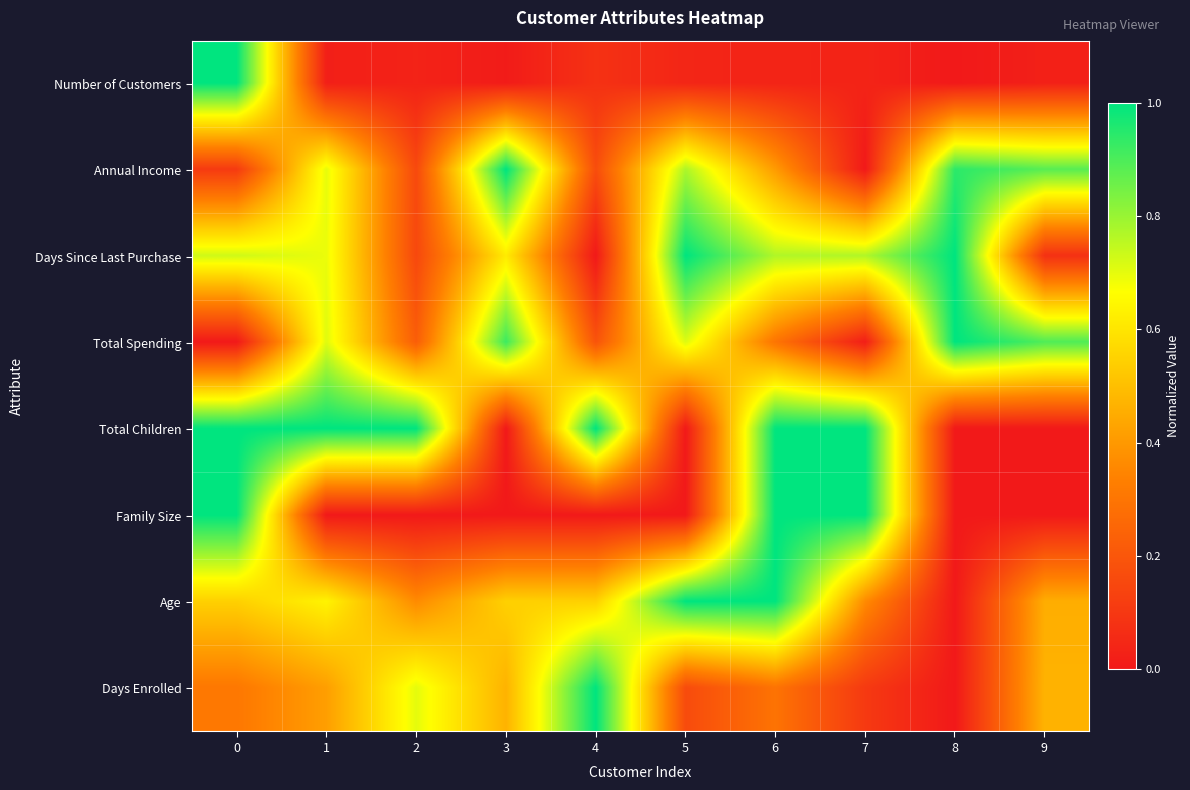

Reading left to right, extract all data points from this chart.

Number of Customers: 0=1.0	1=0.0	2=0.0	3=0.0	4=0.1	5=0.0	6=0.0	7=0.0	8=0.0	9=0.0
Annual Income: 0=0.1	1=0.7	2=0.2	3=1.0	4=0.2	5=0.8	6=0.4	7=0.0	8=0.9	9=0.9
Days Since Last Purchase: 0=0.7	1=0.7	2=0.2	3=0.6	4=0.0	5=1.0	6=0.8	7=0.8	8=1.0	9=0.1
Total Spending: 0=0.0	1=0.7	2=0.2	3=0.9	4=0.2	5=0.7	6=0.3	7=0.0	8=1.0	9=0.9
Total Children: 0=1.0	1=1.0	2=1.0	3=0.0	4=1.0	5=0.0	6=1.0	7=1.0	8=0.0	9=0.0
Family Size: 0=1.0	1=0.0	2=0.0	3=0.0	4=0.0	5=0.0	6=1.0	7=1.0	8=0.0	9=0.0
Age: 0=0.5	1=0.6	2=0.4	3=0.5	4=0.5	5=1.0	6=1.0	7=0.4	8=0.0	9=0.5
Days Enrolled: 0=0.3	1=0.4	2=0.7	3=0.5	4=1.0	5=0.2	6=0.3	7=0.1	8=0.0	9=0.5